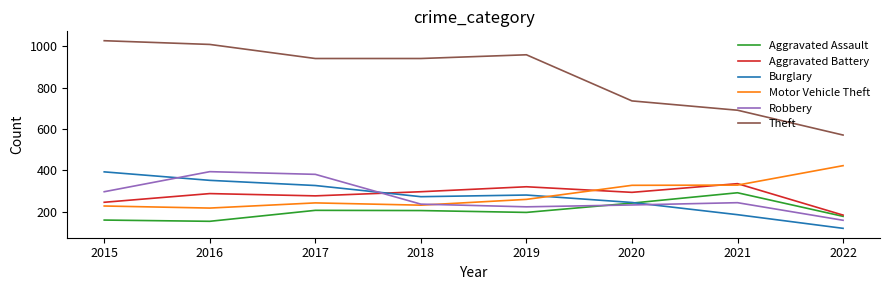

Is the value of Burglary at 2019 greater than the value of Theft at 2015?

No